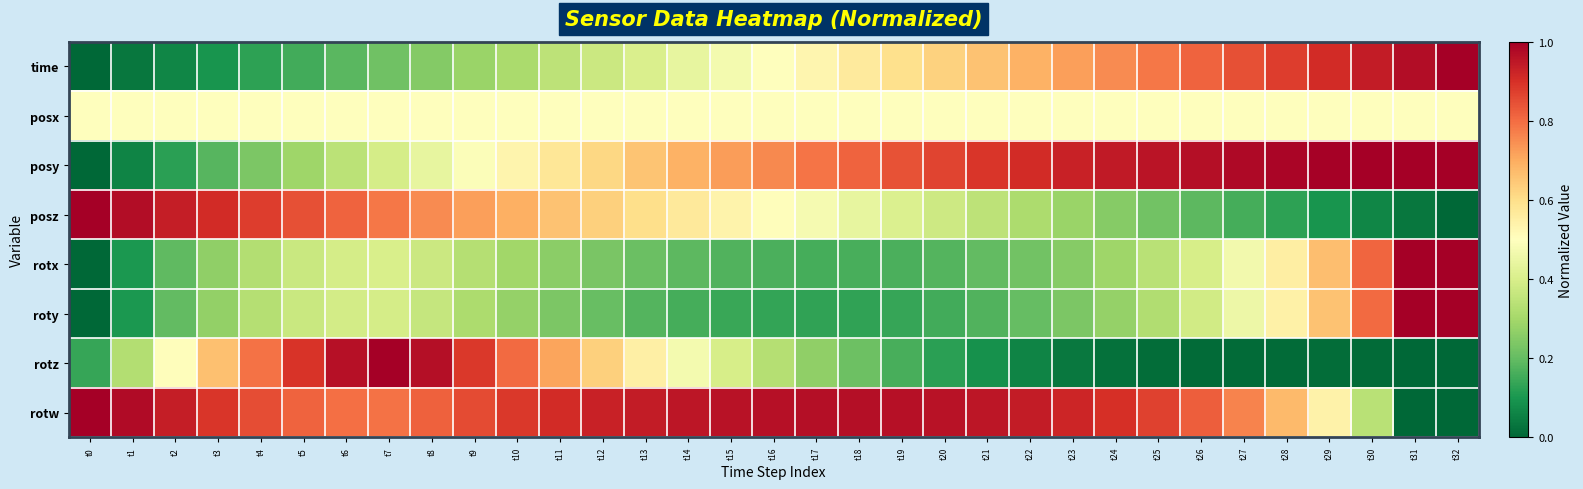

At which category is the sum across all series the highest?

t31